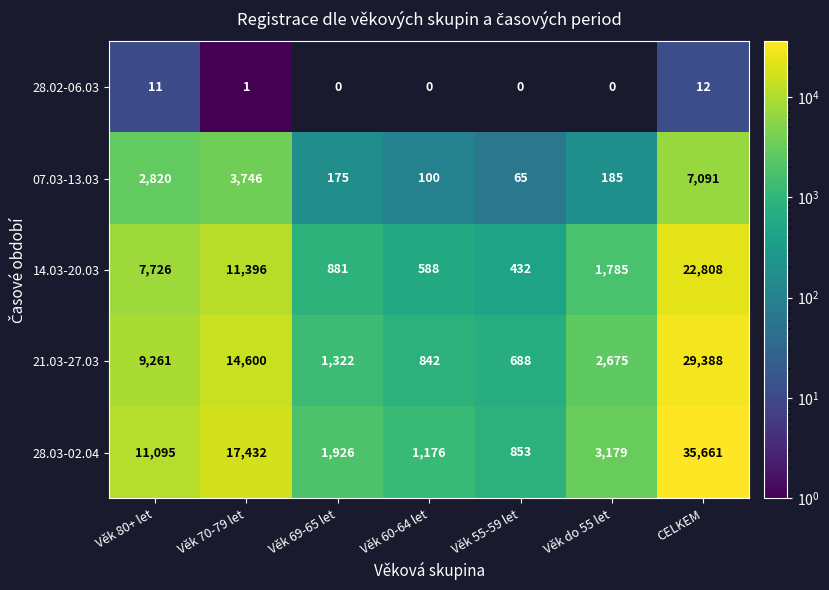

Is it true that 28.03-02.04 equals 853.0 at Věk 55-59 let?

True